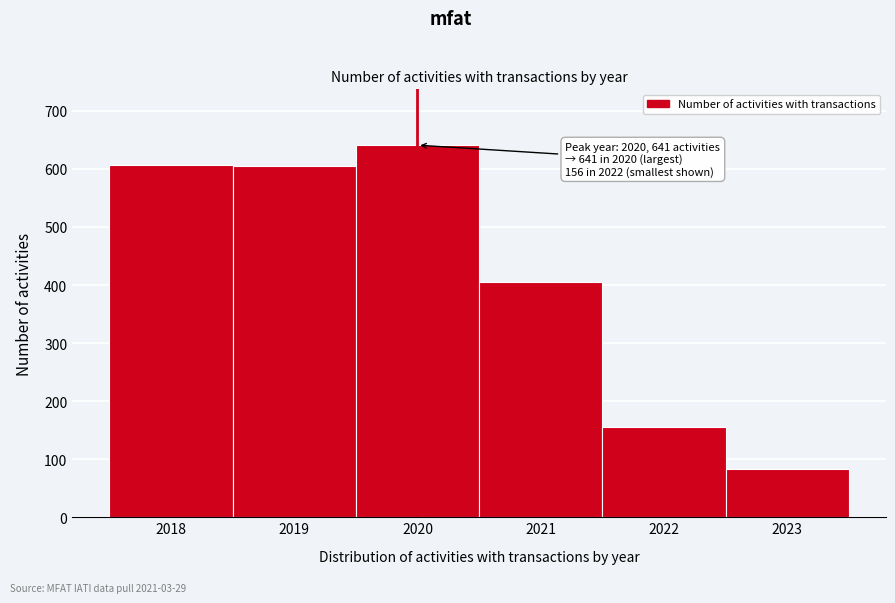

What is the ratio of the value at 2019 to the value at 2020?

0.9